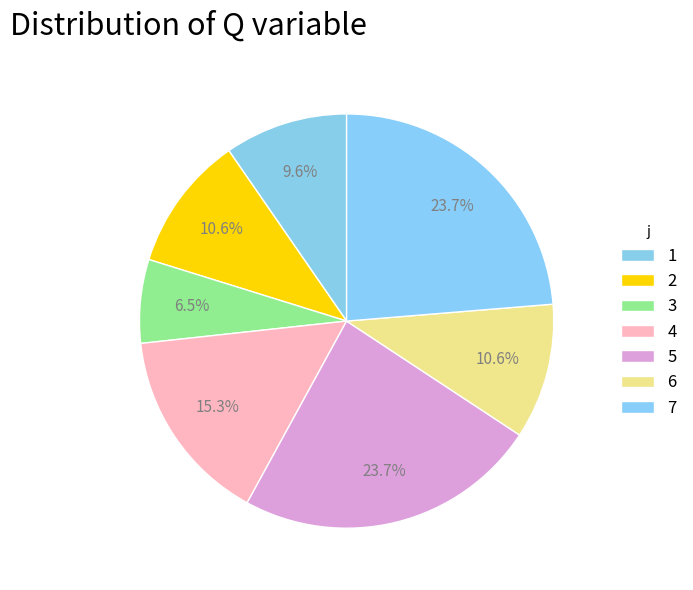

What is the ratio of the value at 7 to the value at 4?

1.5